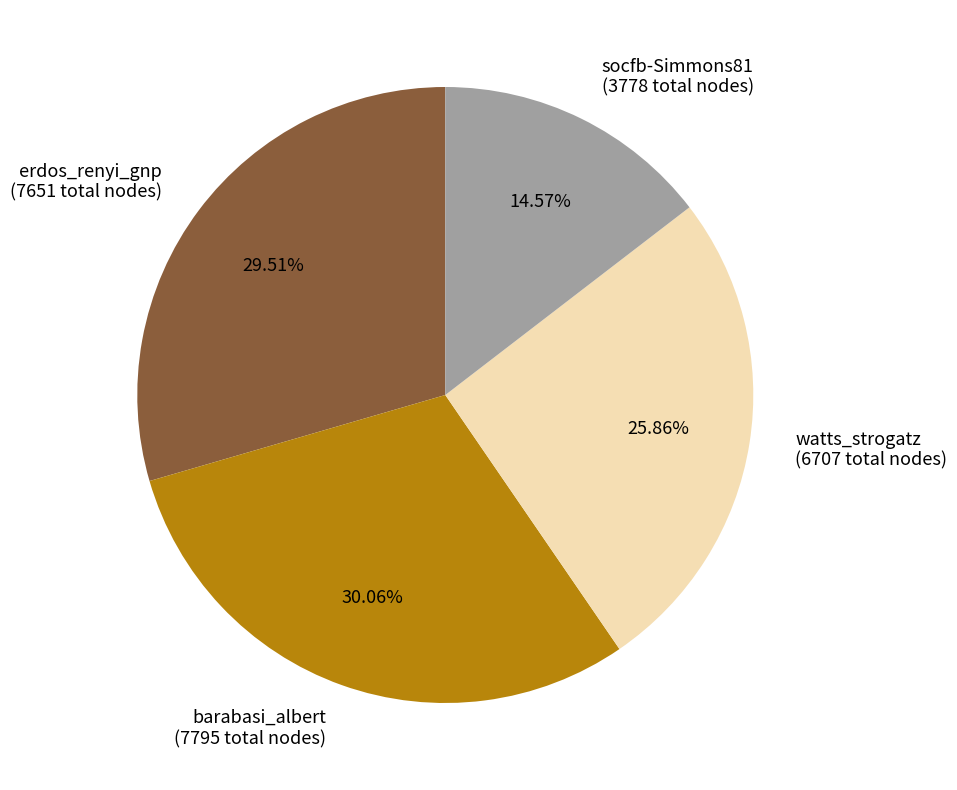

Approximately how many times larger is the value at socfb-Simmons81 (3778 total nodes) compared to watts_strogatz (6707 total nodes)?

0.6